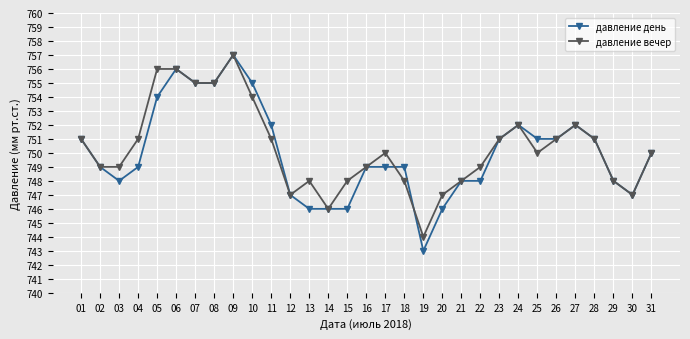

How many categories are shown in the chart?

31